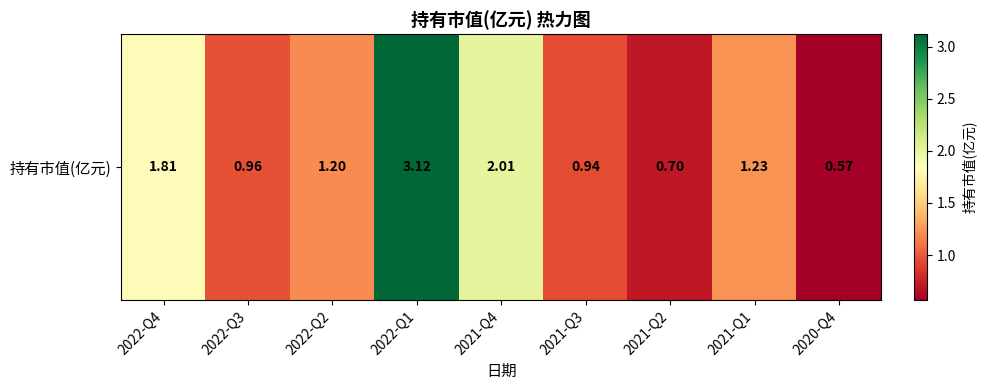

Reading left to right, what are all the values shown in this chart?

1.8	1.0	1.2	3.1	2.0	0.9	0.7	1.2	0.6